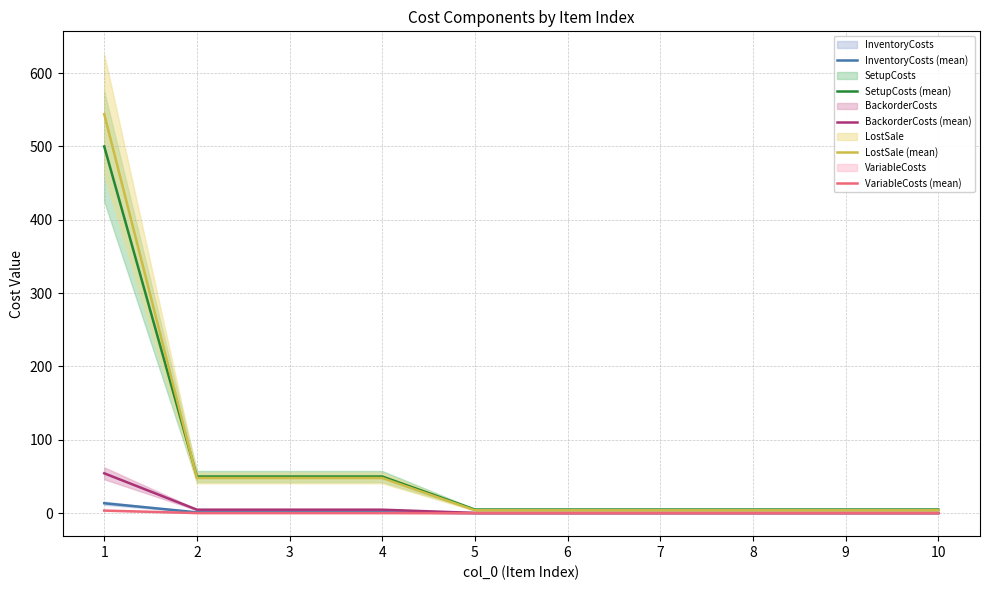

Which has a higher value, 2 or 5?

2